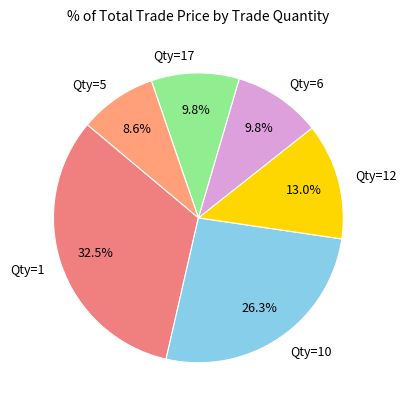

Is there any slice that represents more than half of the pie?

No